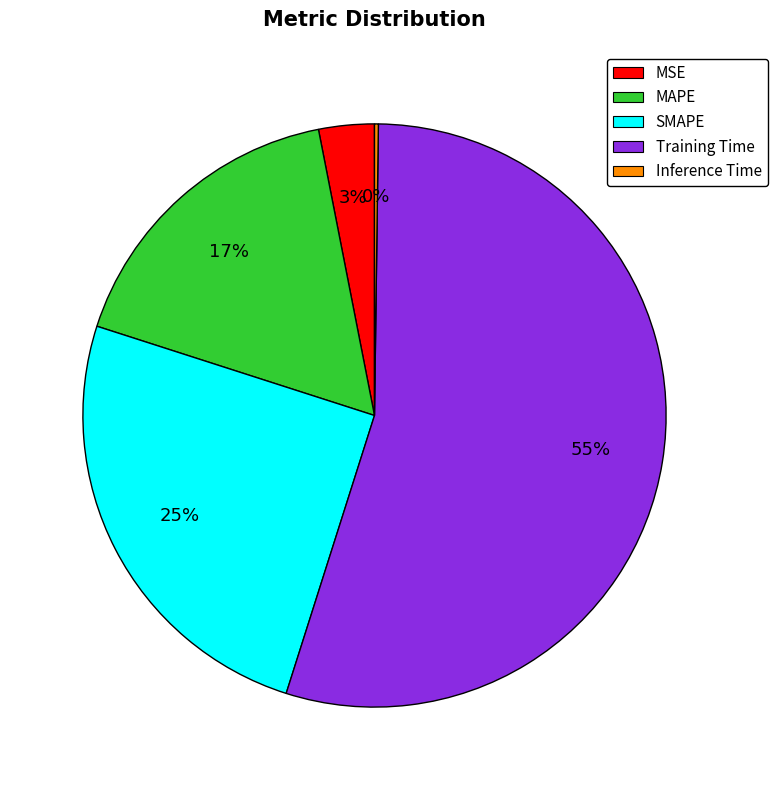

What percentage is the MSE slice, to the nearest percent?

3%